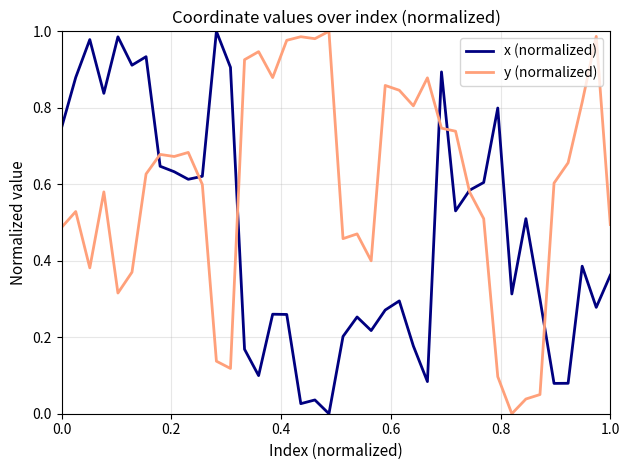

Rank the series by their average value, from lowest to highest.

x (normalized), y (normalized)